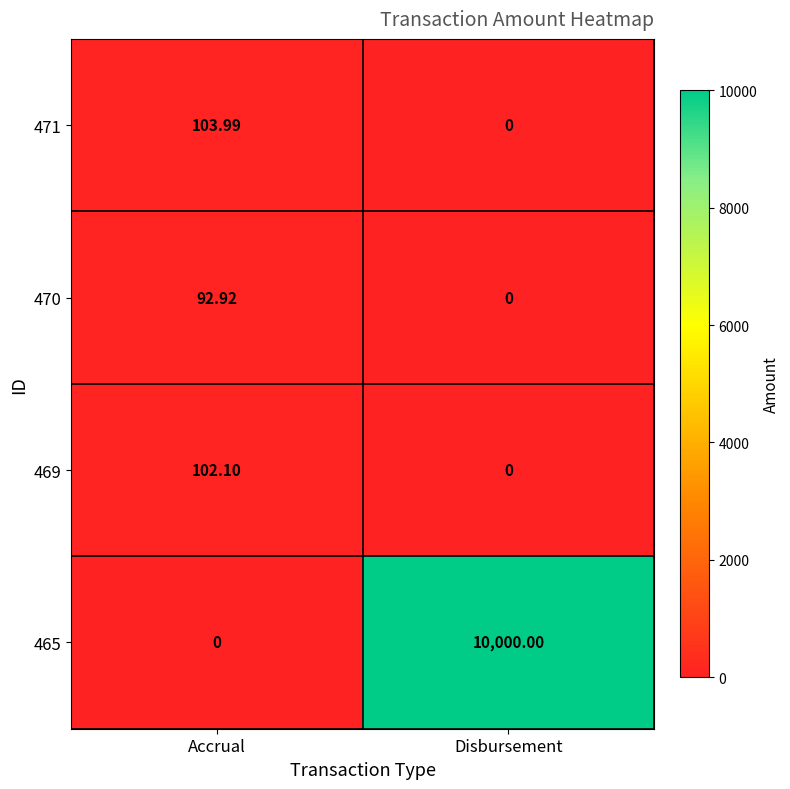

Where is 471 nearest to the value 51?

Disbursement